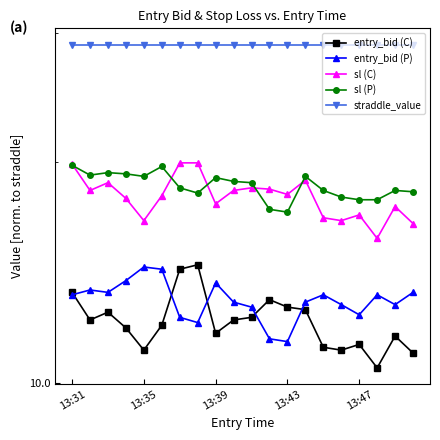

How many interior local peaks does the entry_bid (P) series have?

5